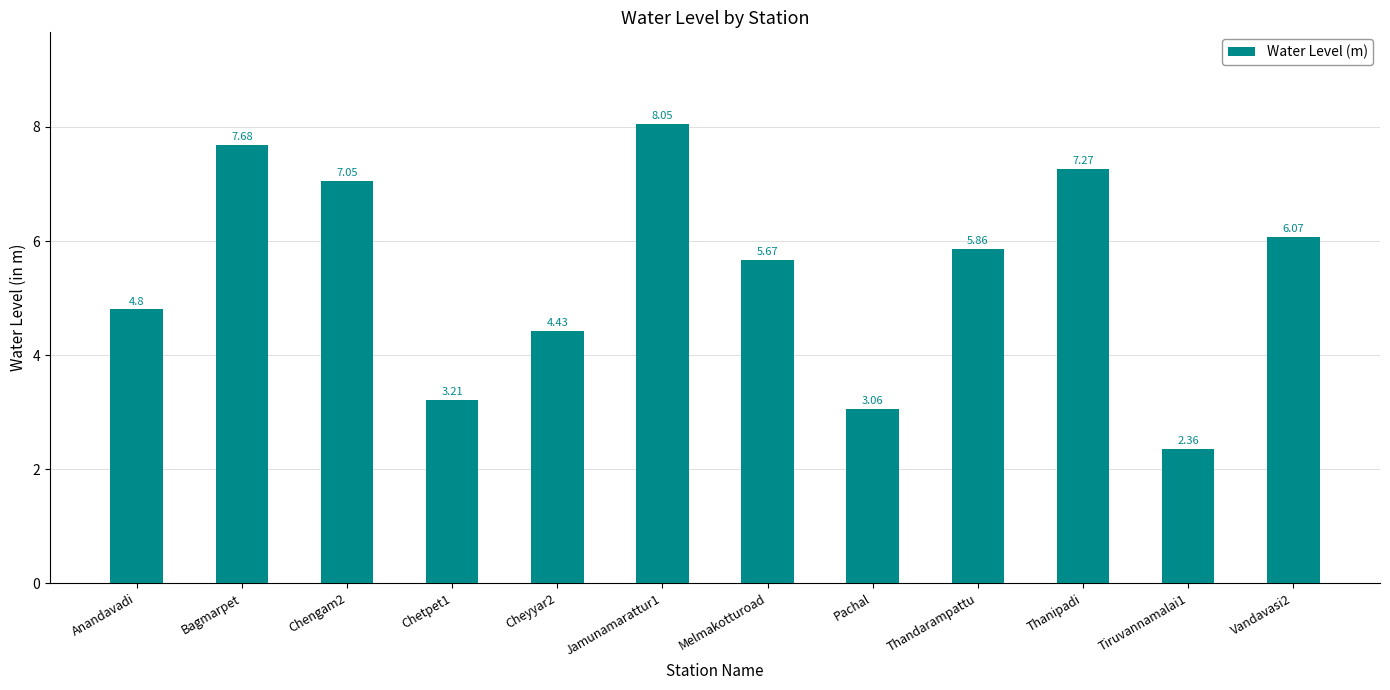

True or false: the data shows 2.0 at Melmakotturoad.

False